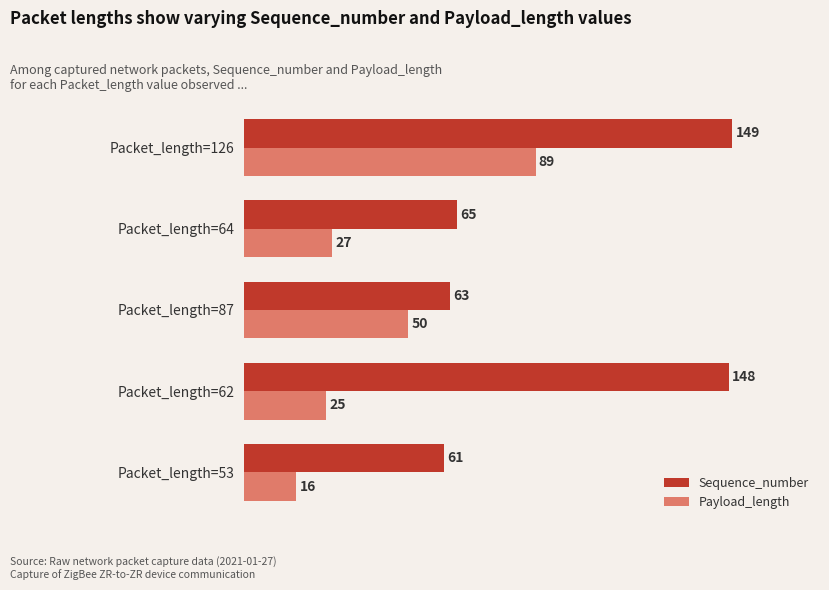

List the labels in order of Payload_length value, smallest first.

Packet_length=53, Packet_length=62, Packet_length=64, Packet_length=87, Packet_length=126